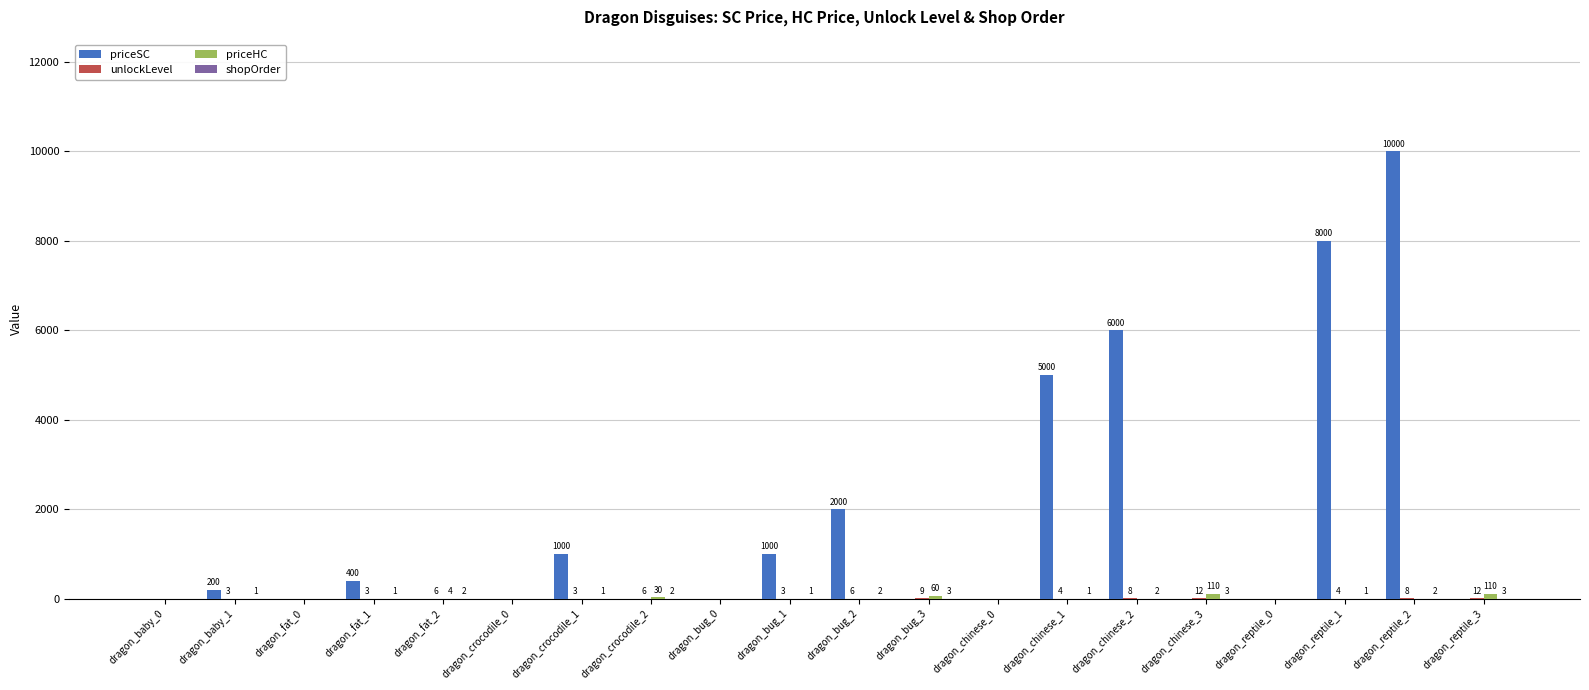

Between dragon_baby_1 and dragon_chinese_0, which series saw the biggest shift?

priceSC